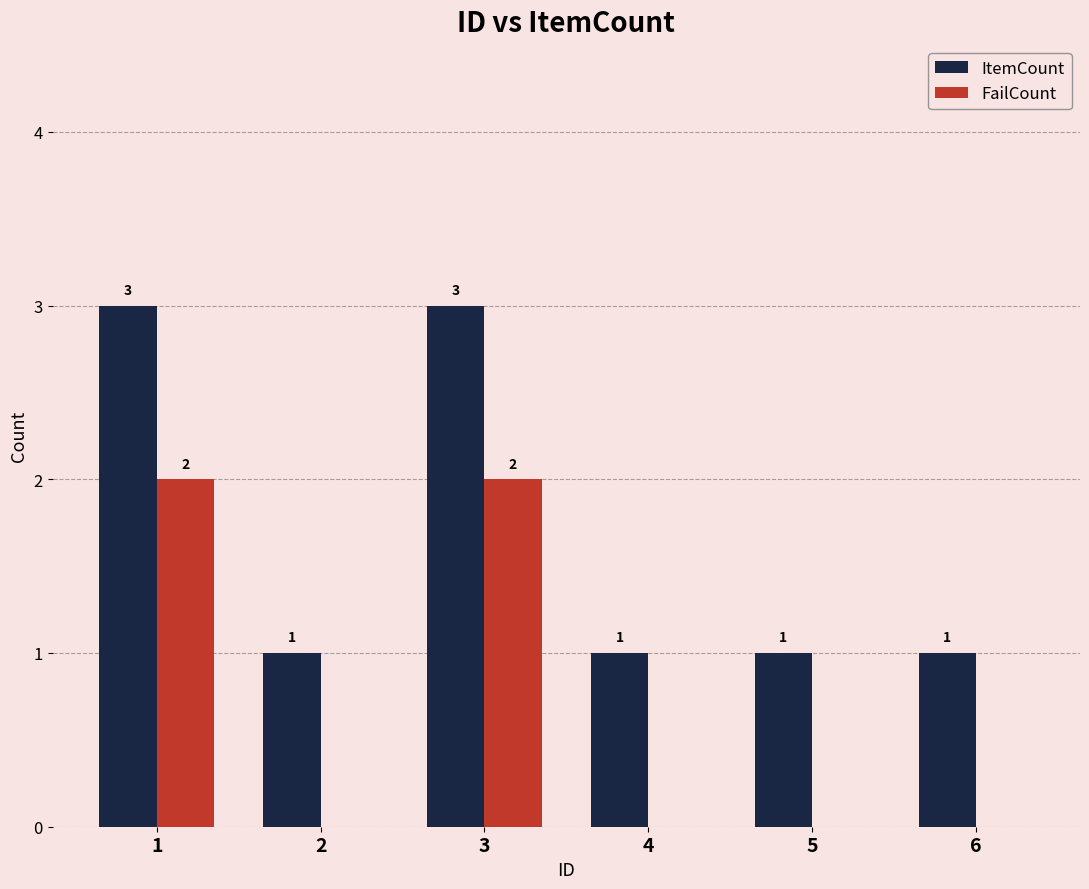

The value of FailCount at 1 is 1. True or false?

False